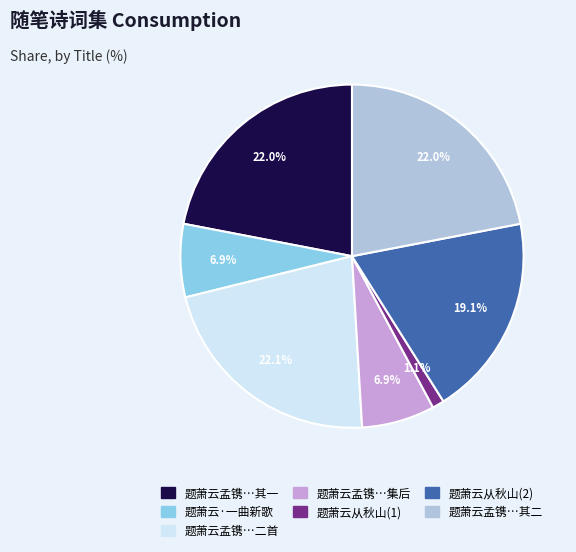

Does any single category account for the majority?

No